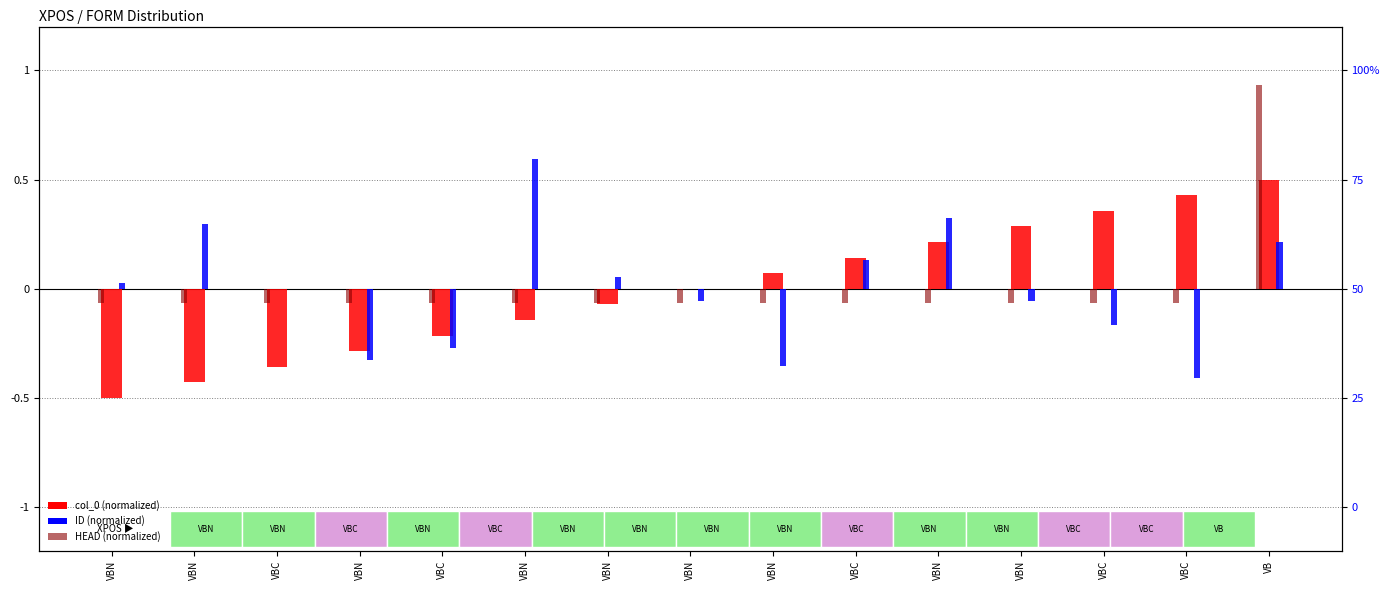

What is the spread (max minus min) of values at VB?

0.7